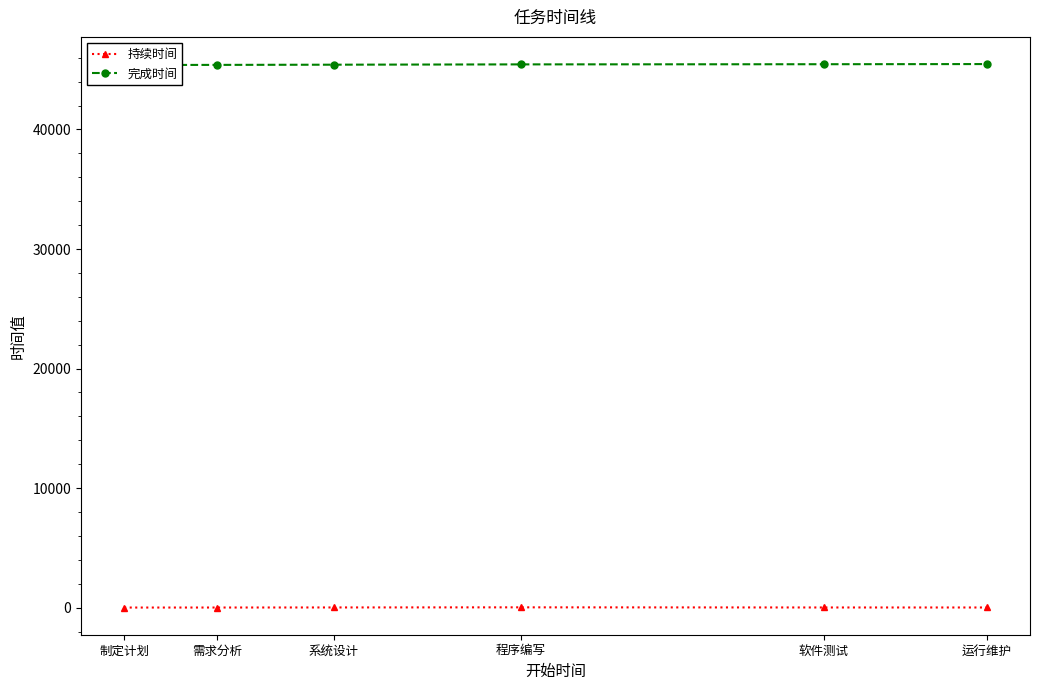

What is the average value of the 完成时间 series?

45431